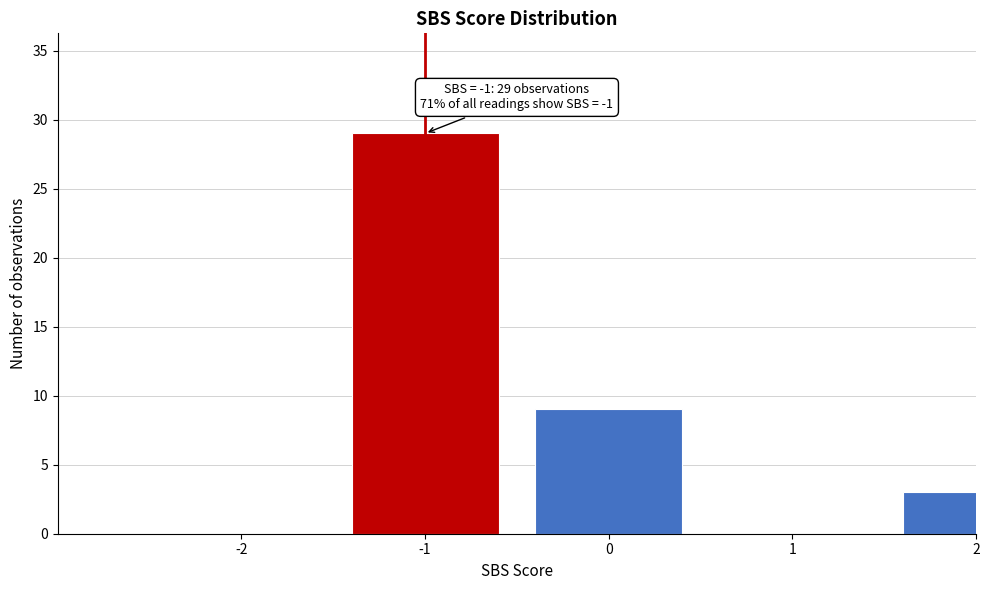

Reading right to left, what are all the values shown in this chart?

2=3	1=0	0=9	-1=29	-2=0